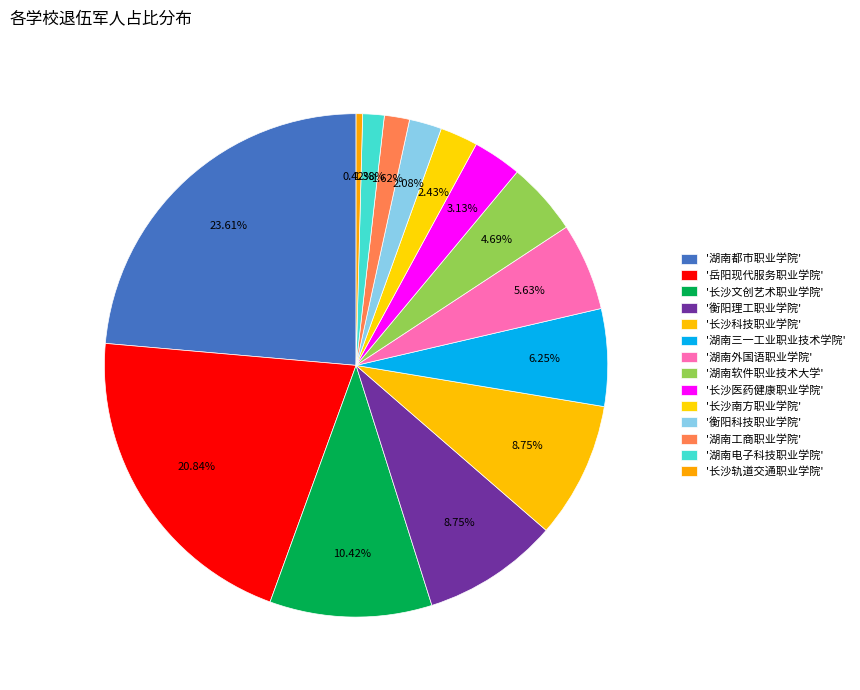

Which category has the smallest portion of the pie?

长沙轨道交通职业学院